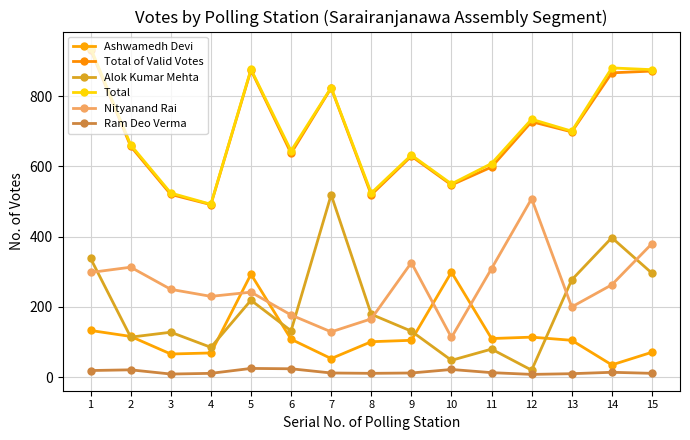

Count the number of categories in the chart.

15